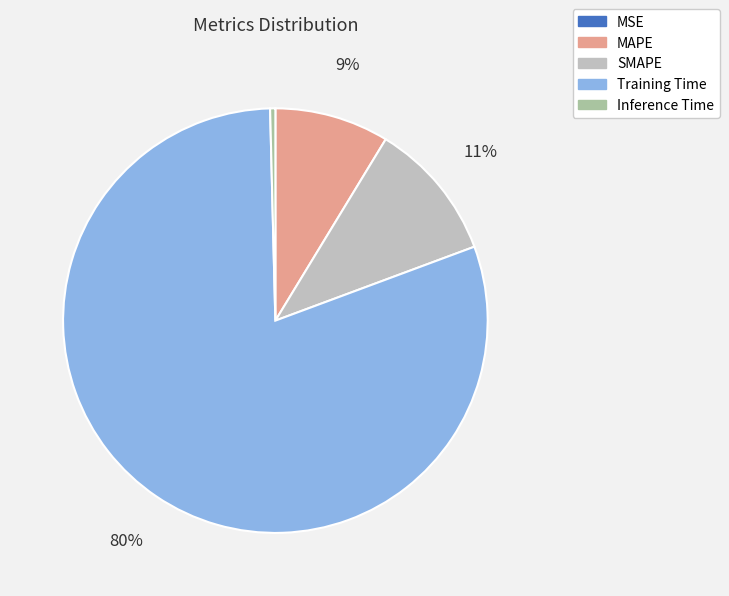

Does Training Time account for over 50% of the chart?

Yes